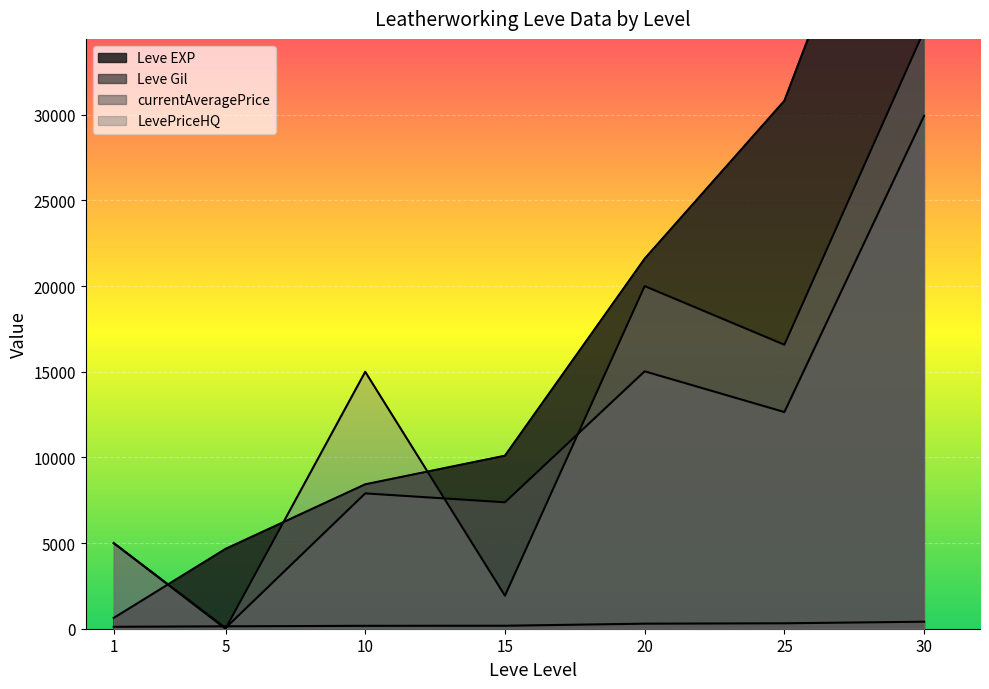

Reading left to right, extract all data points from this chart.

Leve EXP: 1=630	5=4660	10=8430	15=10100	20=21600	25=30820	30=52220
Leve Gil: 1=112	5=140	10=170	15=174	20=295	25=317	30=410
currentAveragePrice: 1=5000	5=40	10=7900	15=7380	20=15026	25=12648	30=29940
LevePriceHQ: 1=5000	5=0	10=15000	15=1928	20=20000	25=16578	30=34912